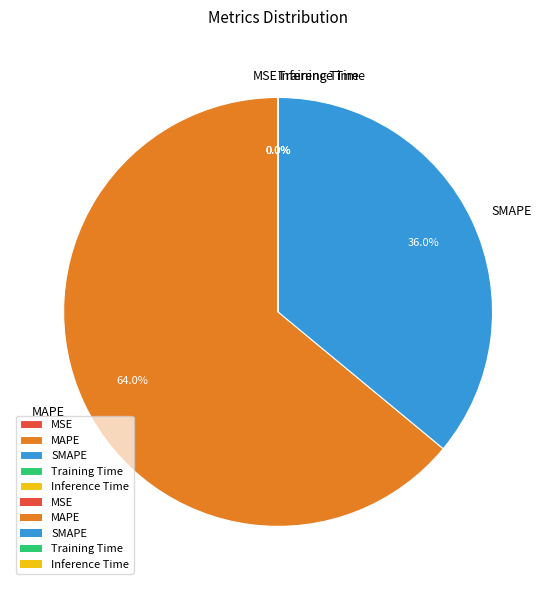

Which has a higher value, SMAPE or MAPE?

MAPE